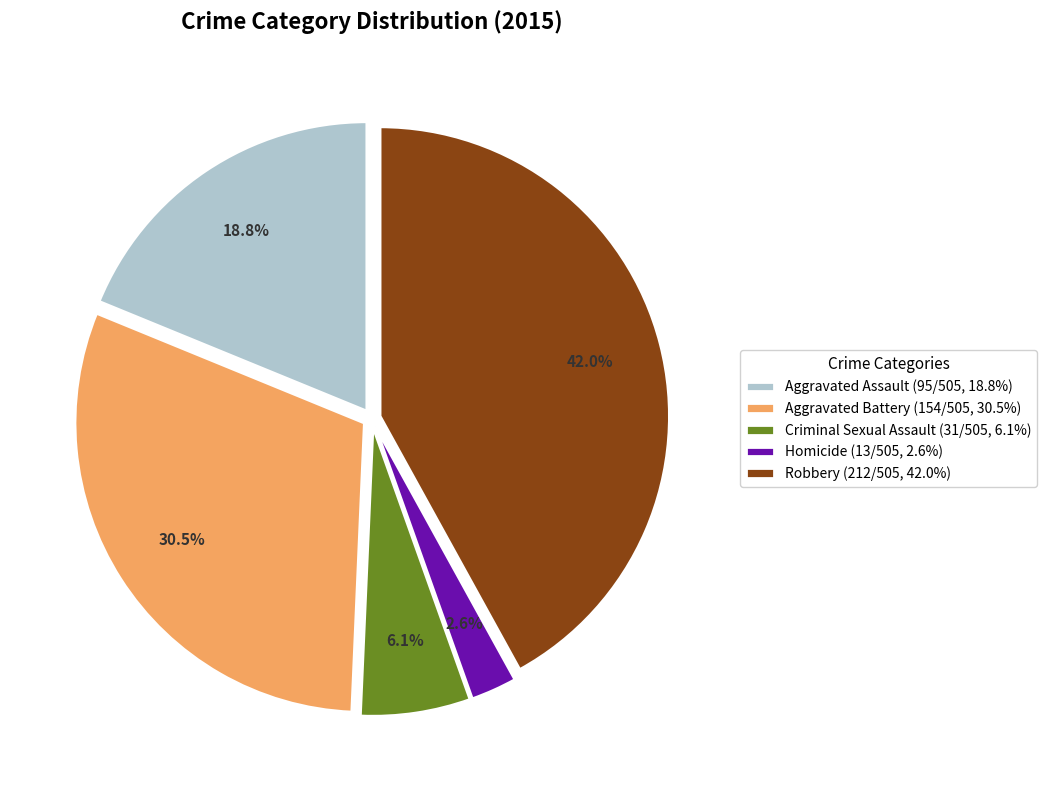

Count the number of slices in the pie.

5